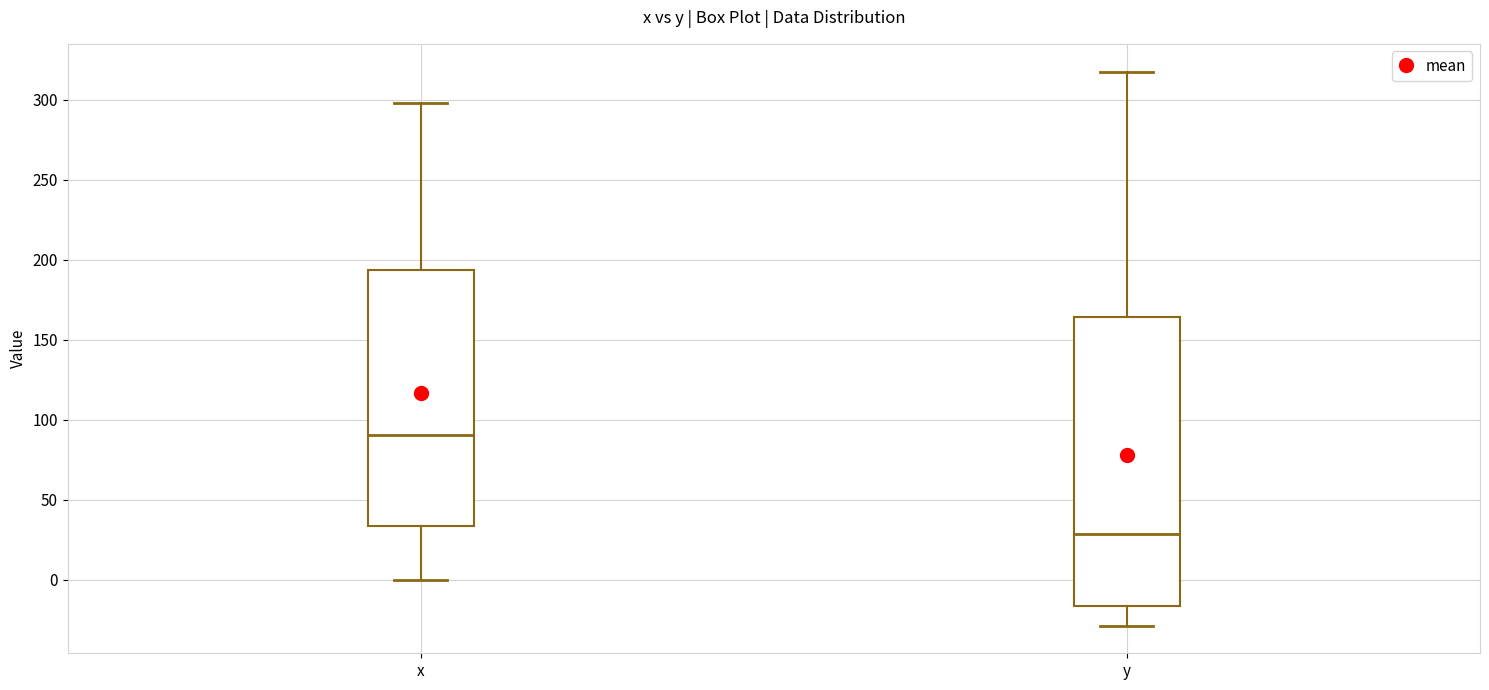

Which box is the tallest, from its lower edge to its upper edge?

y